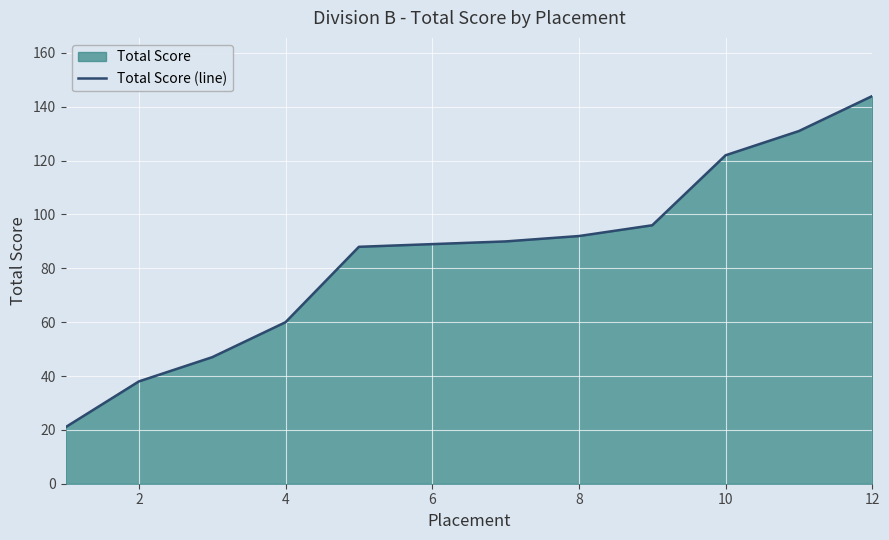

What is the greatest value displayed?

144